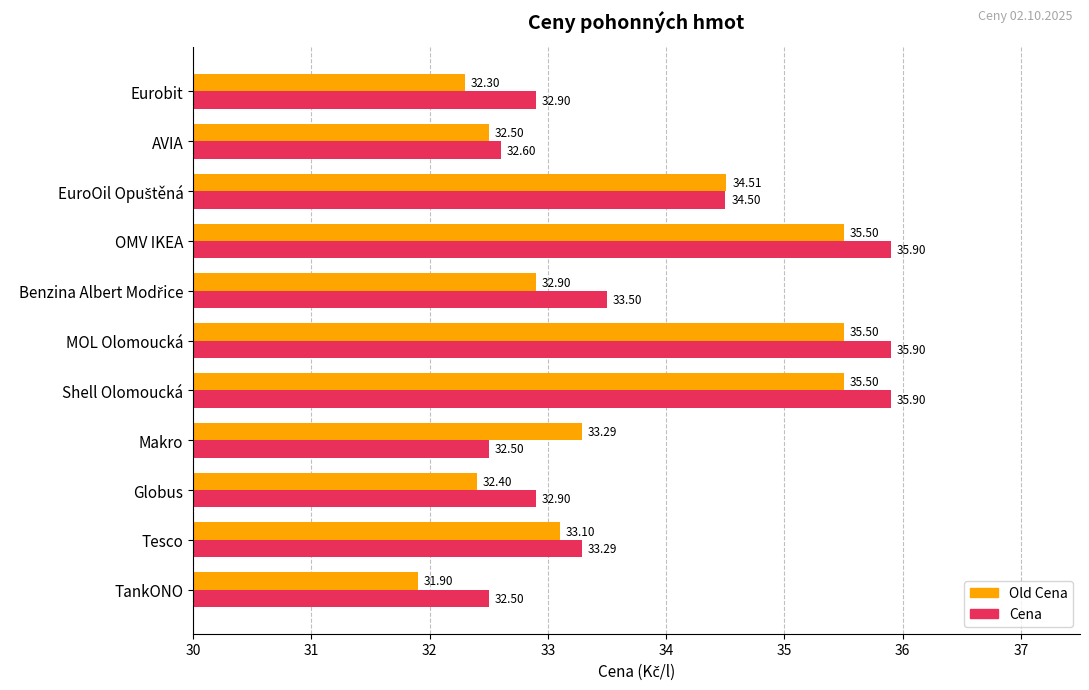

Which series has the widest spread of values?

Old Cena